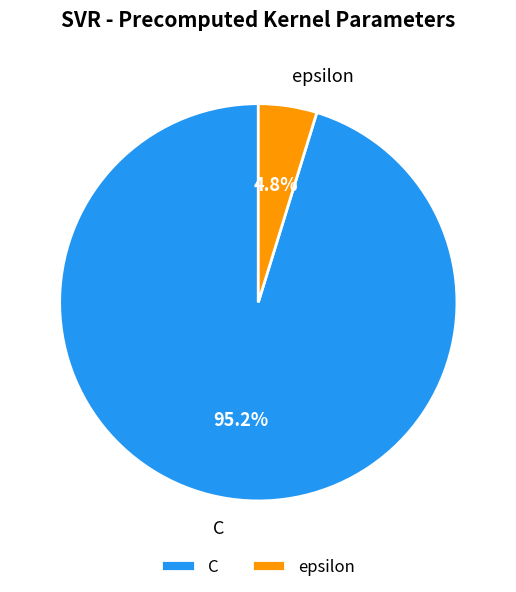

Do C and epsilon together represent more than half of the pie?

Yes